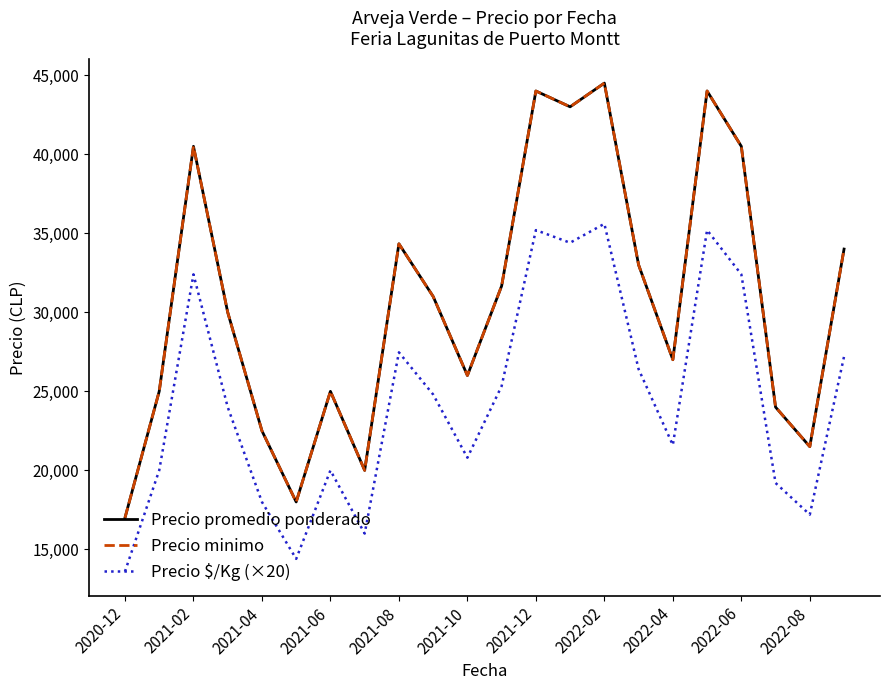

Is this an area chart (filled region under the line)?

No